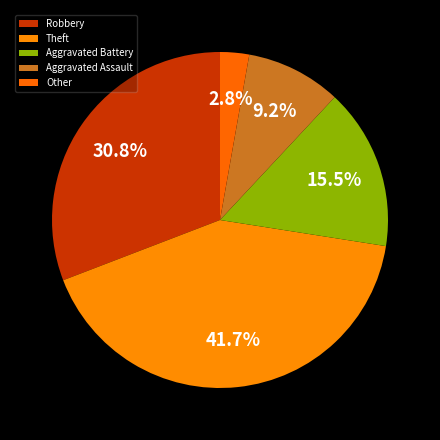

What percentage is the Aggravated Assault slice, to the nearest percent?

9%